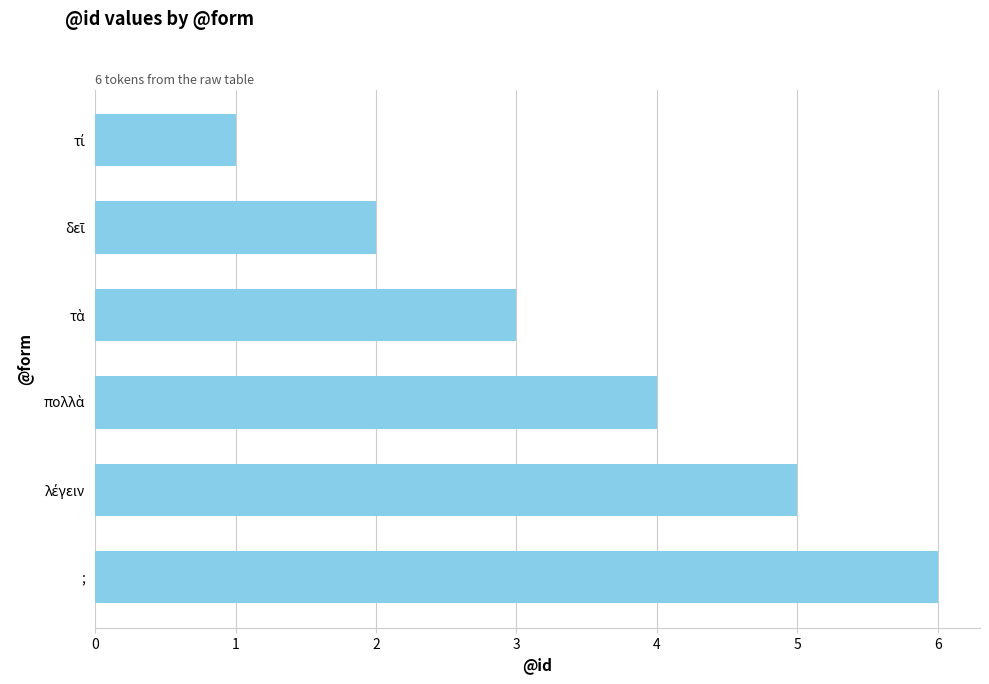

Is it true that the value at ; is 6?

True